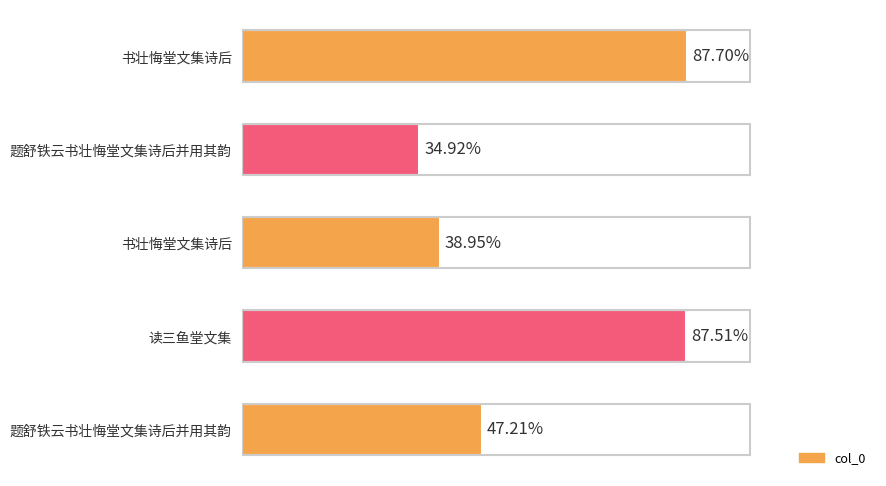

Rank the categories by value from lowest to highest.

题舒铁云书壮悔堂文集诗后并用其韵, 书壮悔堂文集诗后, 题舒铁云书壮悔堂文集诗后并用其韵, 读三鱼堂文集, 书壮悔堂文集诗后